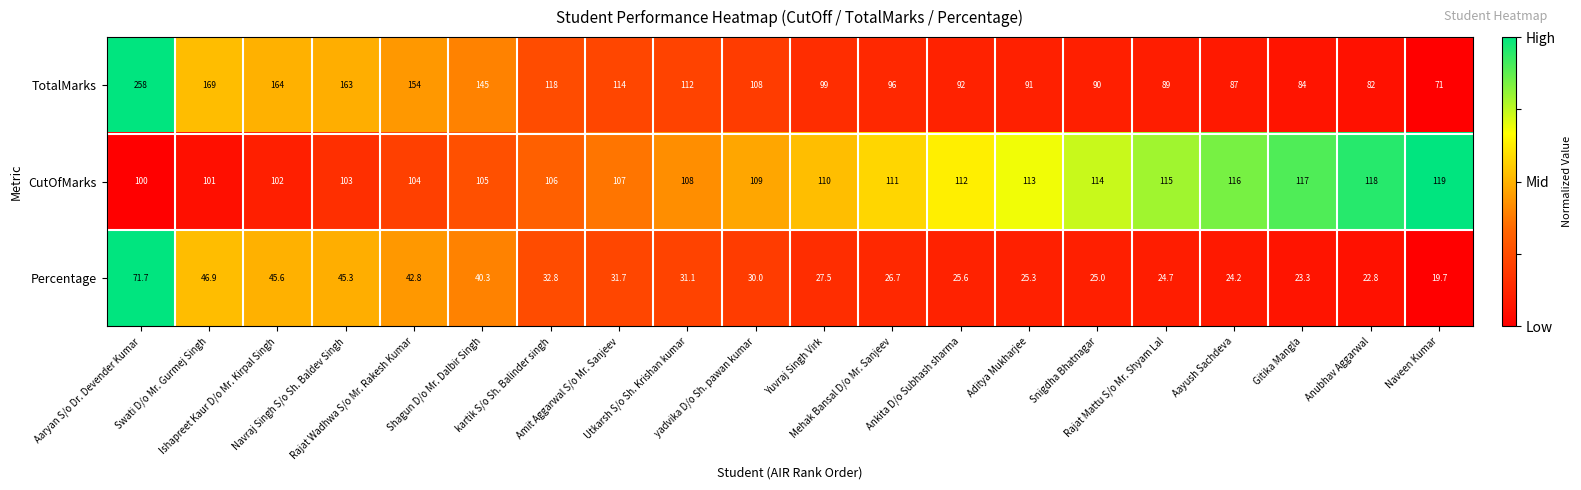

What is the highest value of the TotalMarks series?

258.0